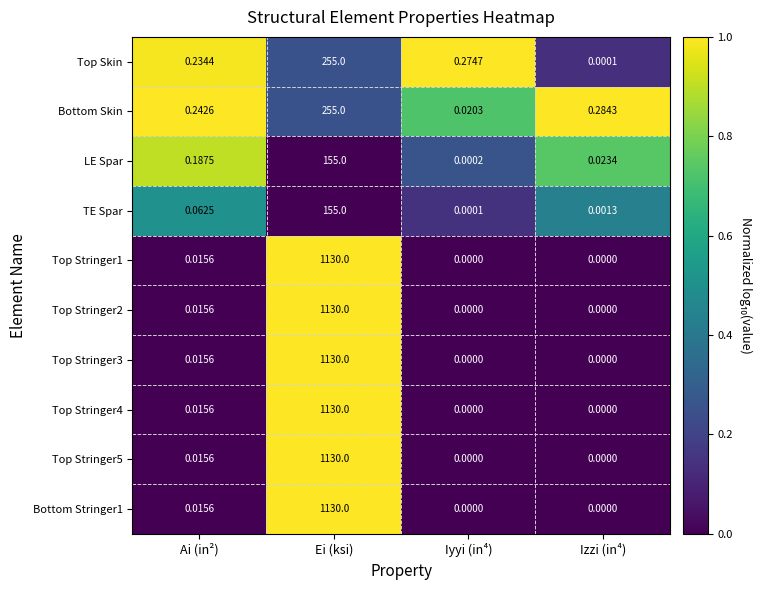

Is the value of Top Stringer2 at Ai (in²) greater than the value of Top Stringer5 at Ei (ksi)?

No